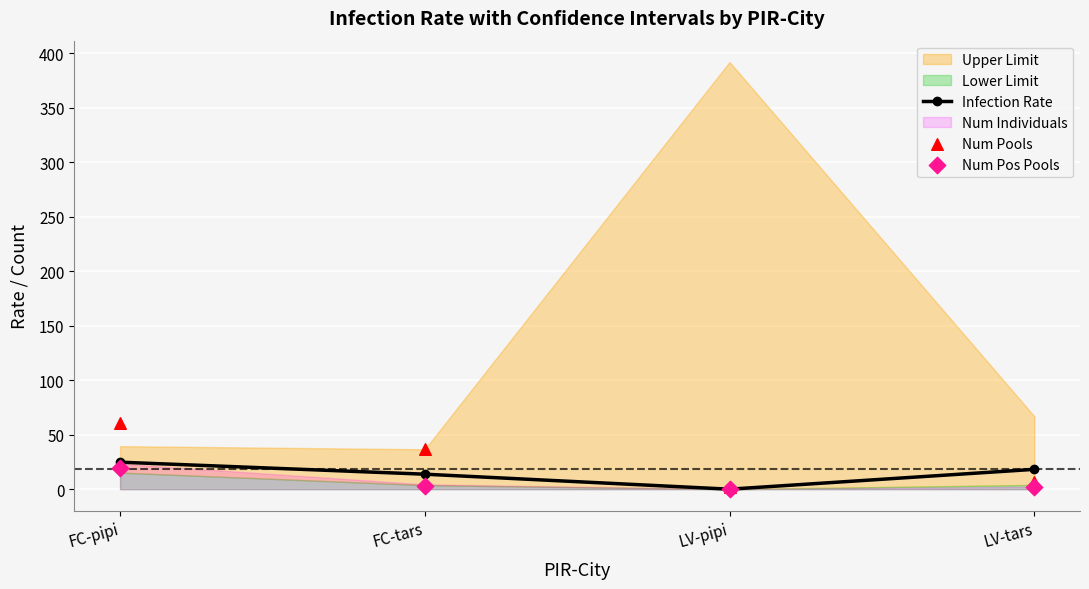

Where is the first local minimum for Infection Rate?

LV-pipi